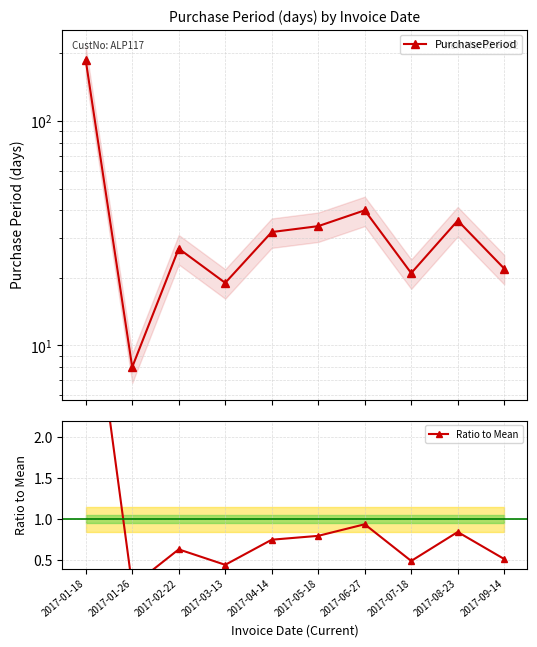

What value does the PurchasePeriod series have at 2017-01-26?

8.0